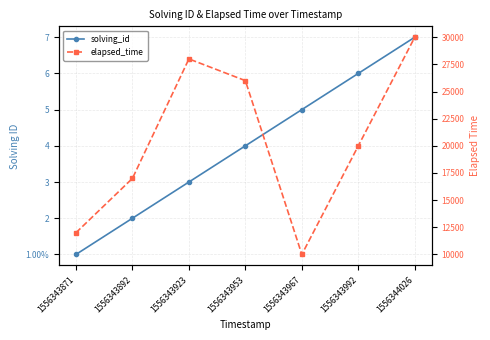

True or false: elapsed_time and solving_id cross at least once.

False